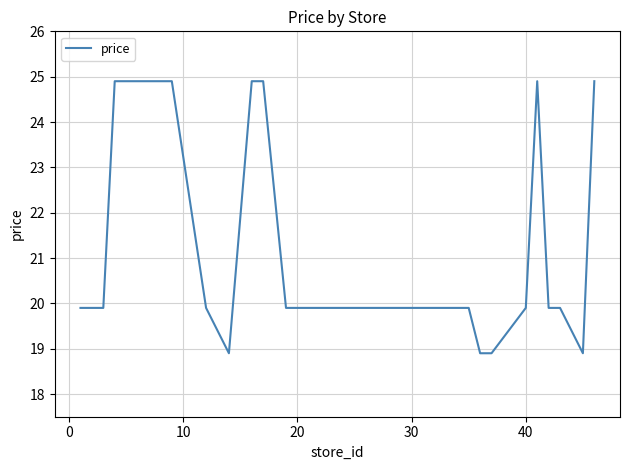

What is the difference between the second highest and second lowest values?

6.0